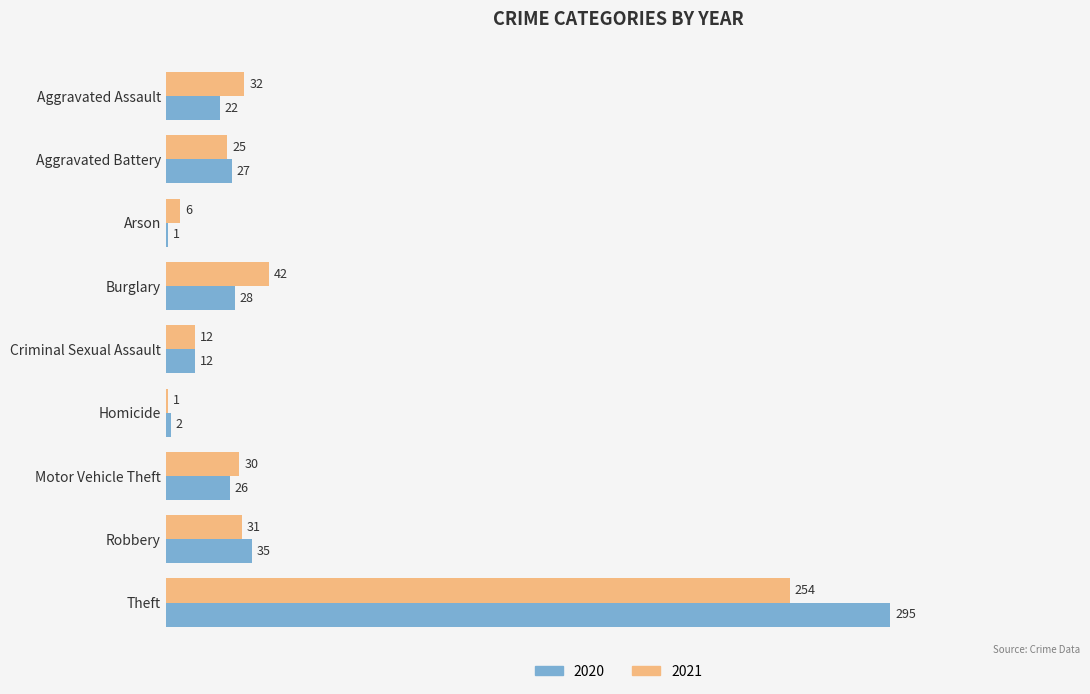

At which label does 2021 reach its peak?

Theft